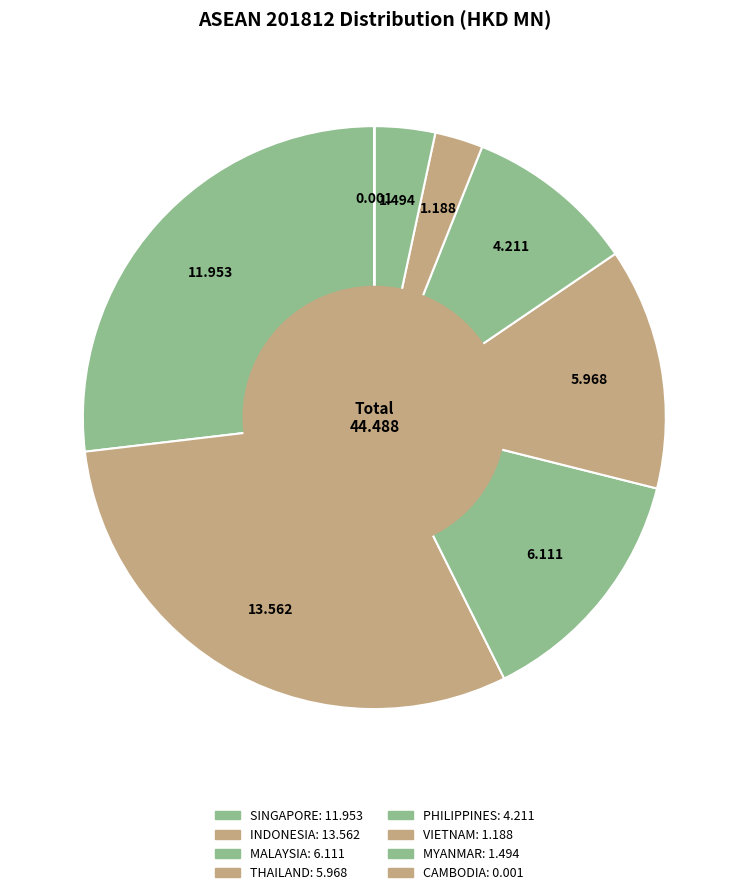

What is the ratio of the value at PHILIPPINES to the value at SINGAPORE?

0.4